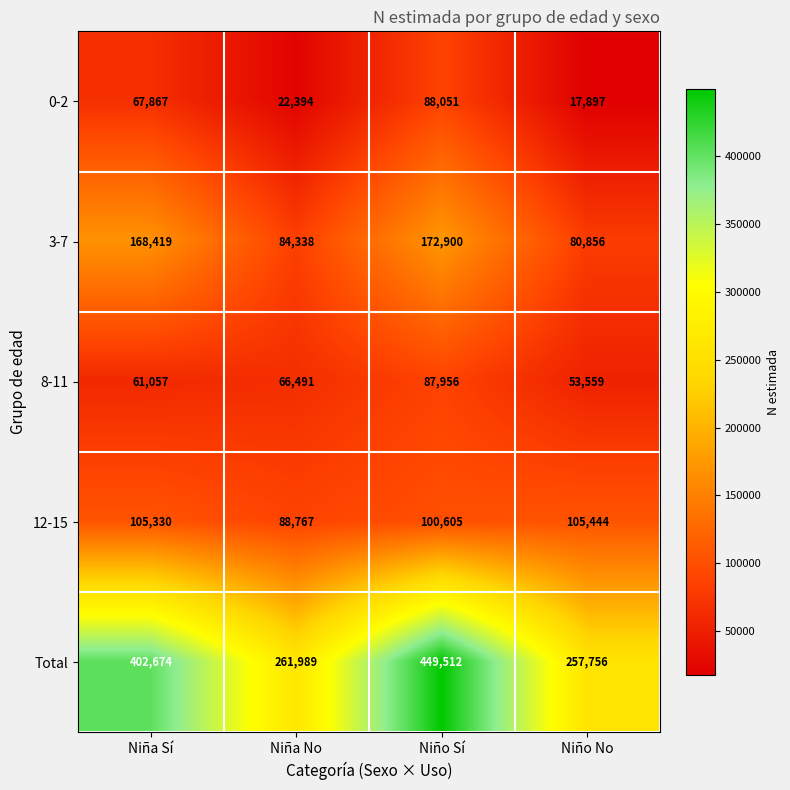

Which series changed the most between Niña No and Niño No?

12-15